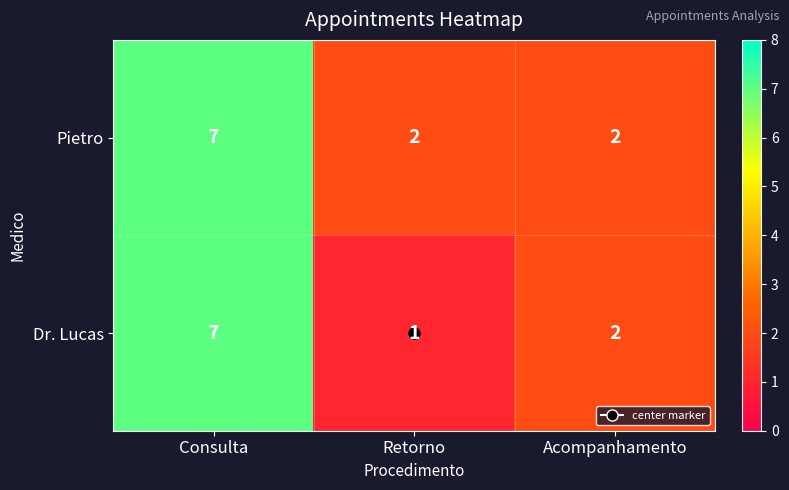

At Retorno, list the series in order from smallest to largest.

Dr. Lucas, Pietro